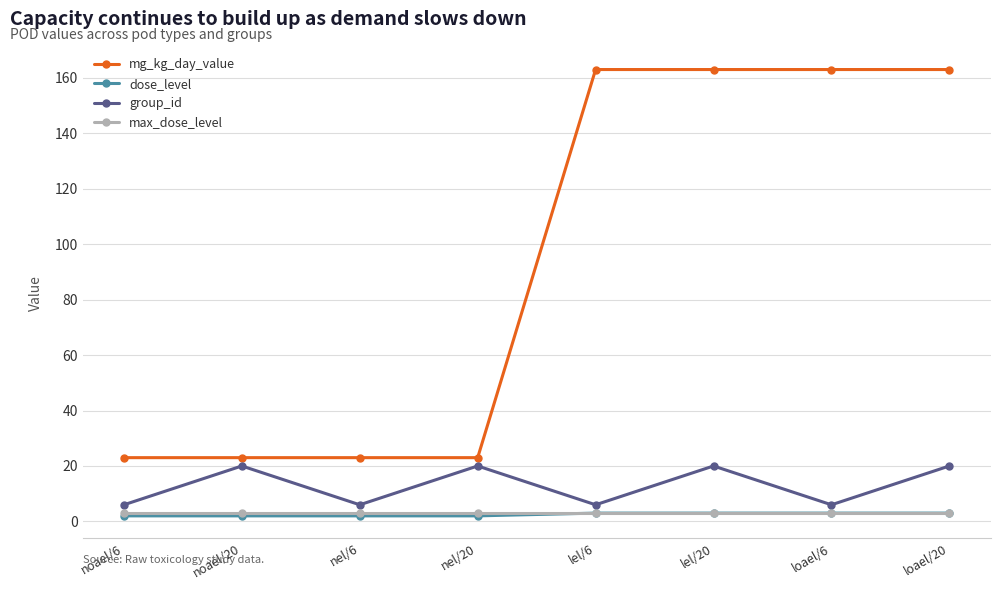

What are all the series names shown in the legend?

mg_kg_day_value, dose_level, group_id, max_dose_level